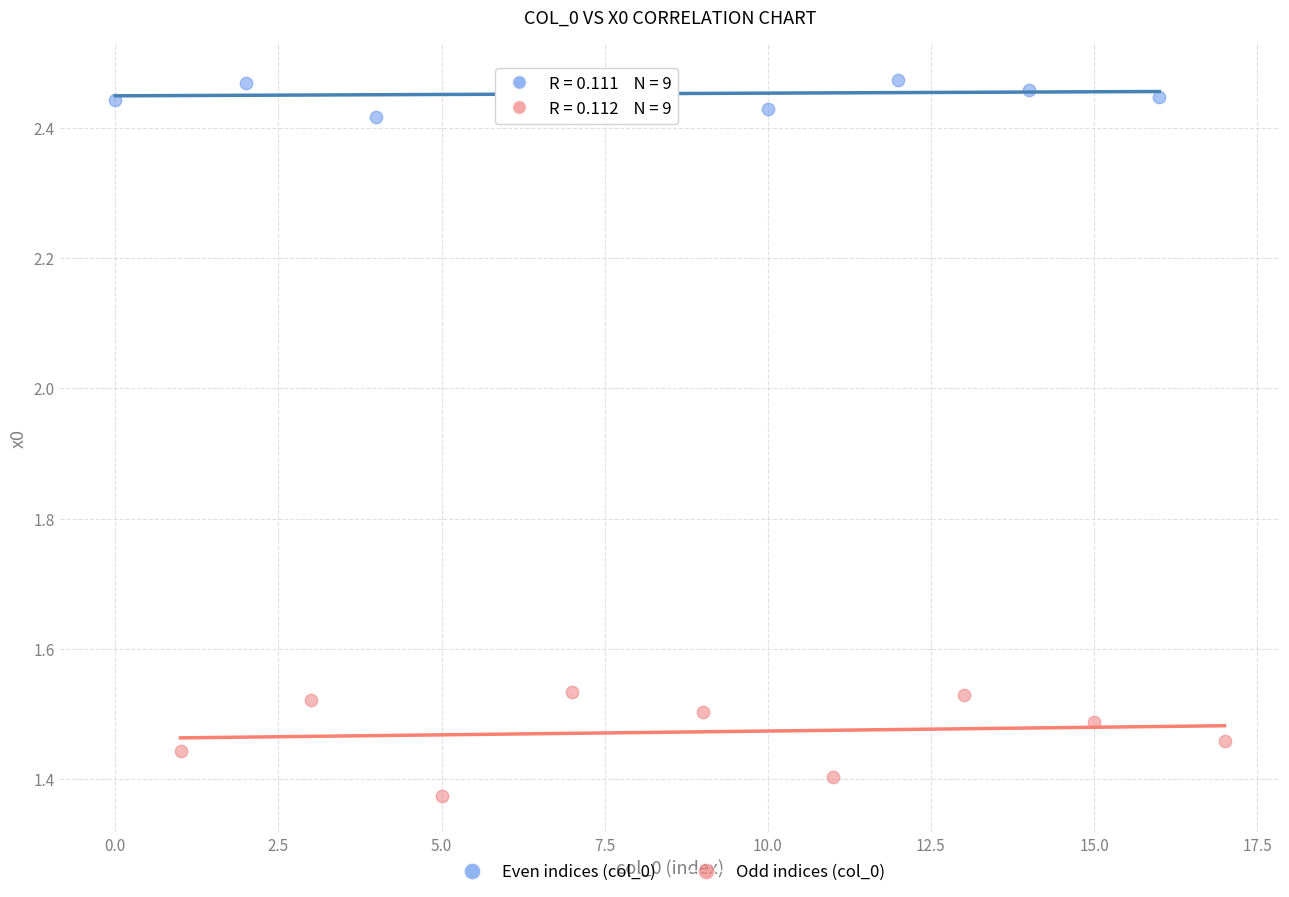

Which series has the widest spread of Y values?

Odd indices (col_0)